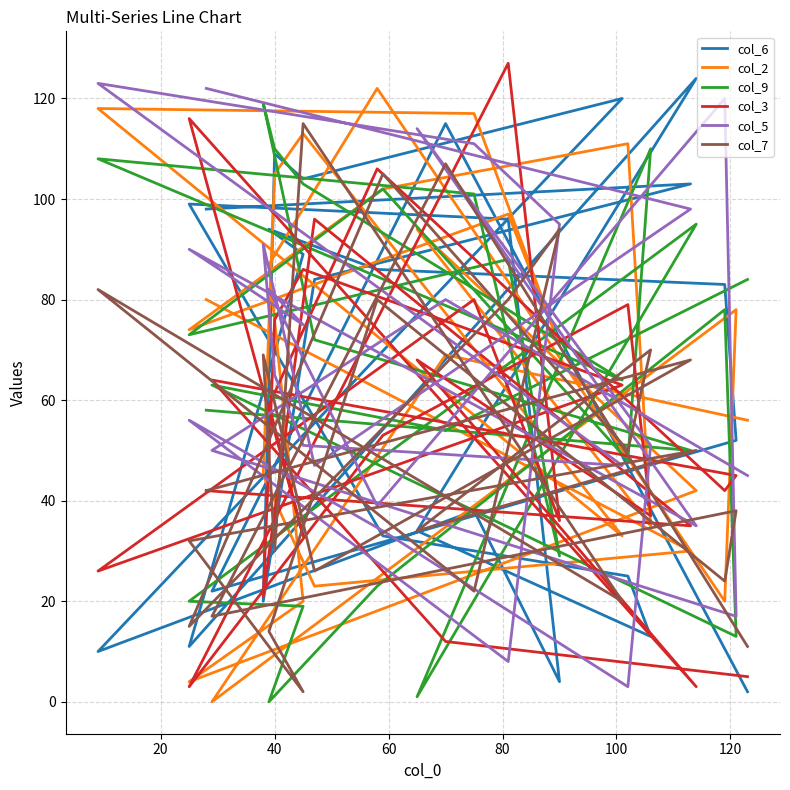

Rank the series by their maximum value, from lowest to highest.

col_7, col_9, col_2, col_5, col_6, col_3